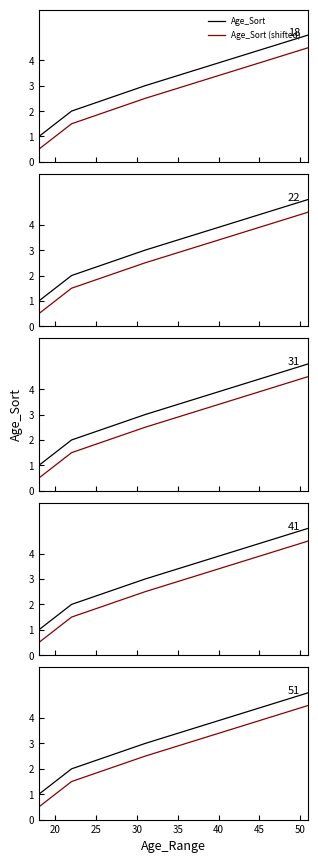

What is the difference between the maximum and minimum values in the Age_Sort series?

4.0